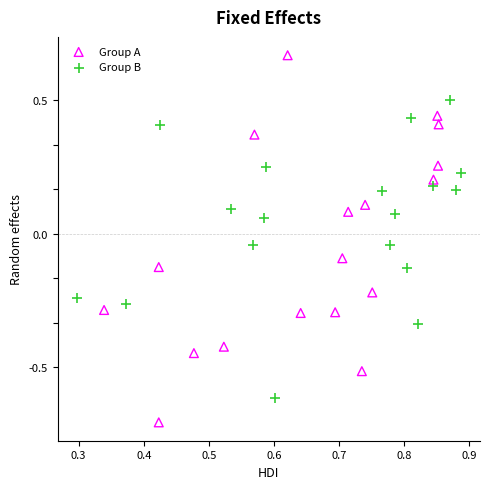

Which series reaches the minimum Y coordinate?

Group A